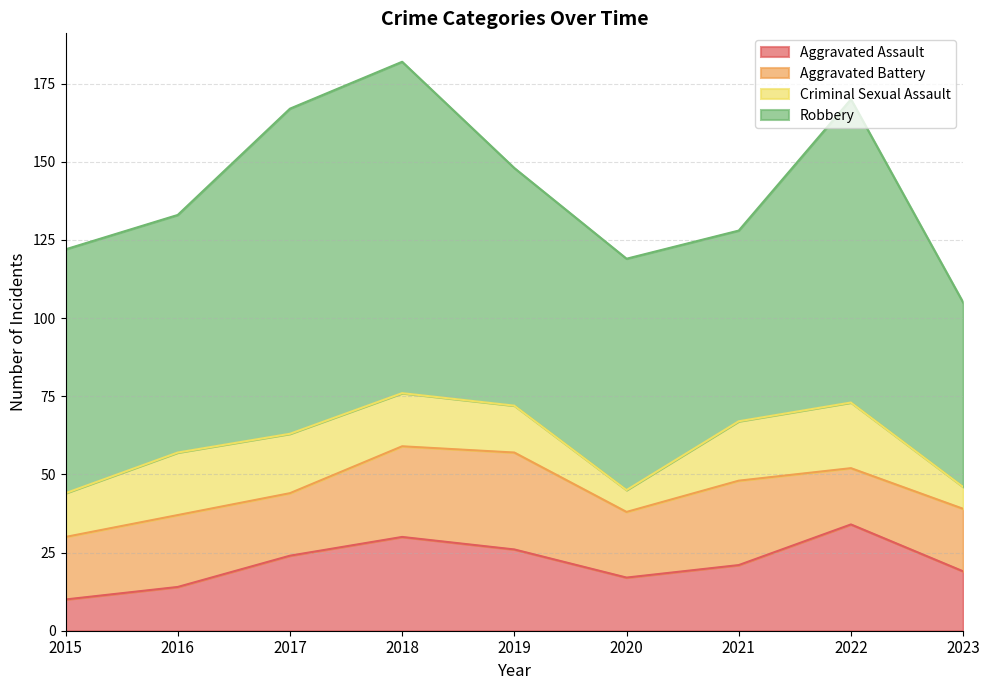

Reading right to left, what are all the values shown in this chart?

Aggravated Assault: 2023=19	2022=34	2021=21	2020=17	2019=26	2018=30	2017=24	2016=14	2015=10
Aggravated Battery: 2023=20	2022=18	2021=27	2020=21	2019=31	2018=29	2017=20	2016=23	2015=20
Criminal Sexual Assault: 2023=7	2022=21	2021=19	2020=7	2019=15	2018=17	2017=19	2016=20	2015=14
Robbery: 2023=59	2022=97	2021=61	2020=74	2019=76	2018=106	2017=104	2016=76	2015=78